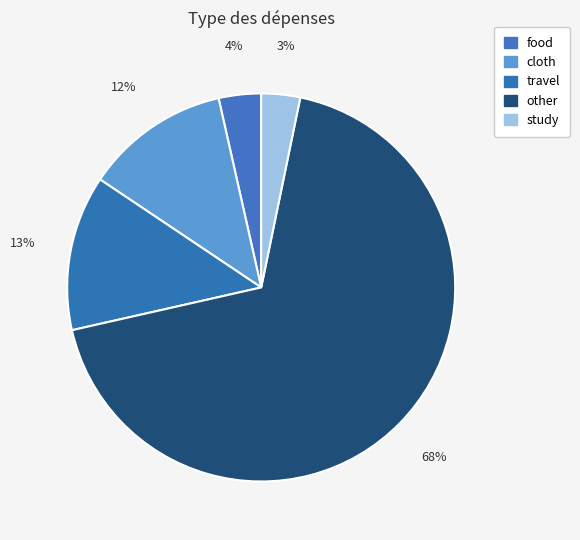

What is the largest slice in the pie chart?

other